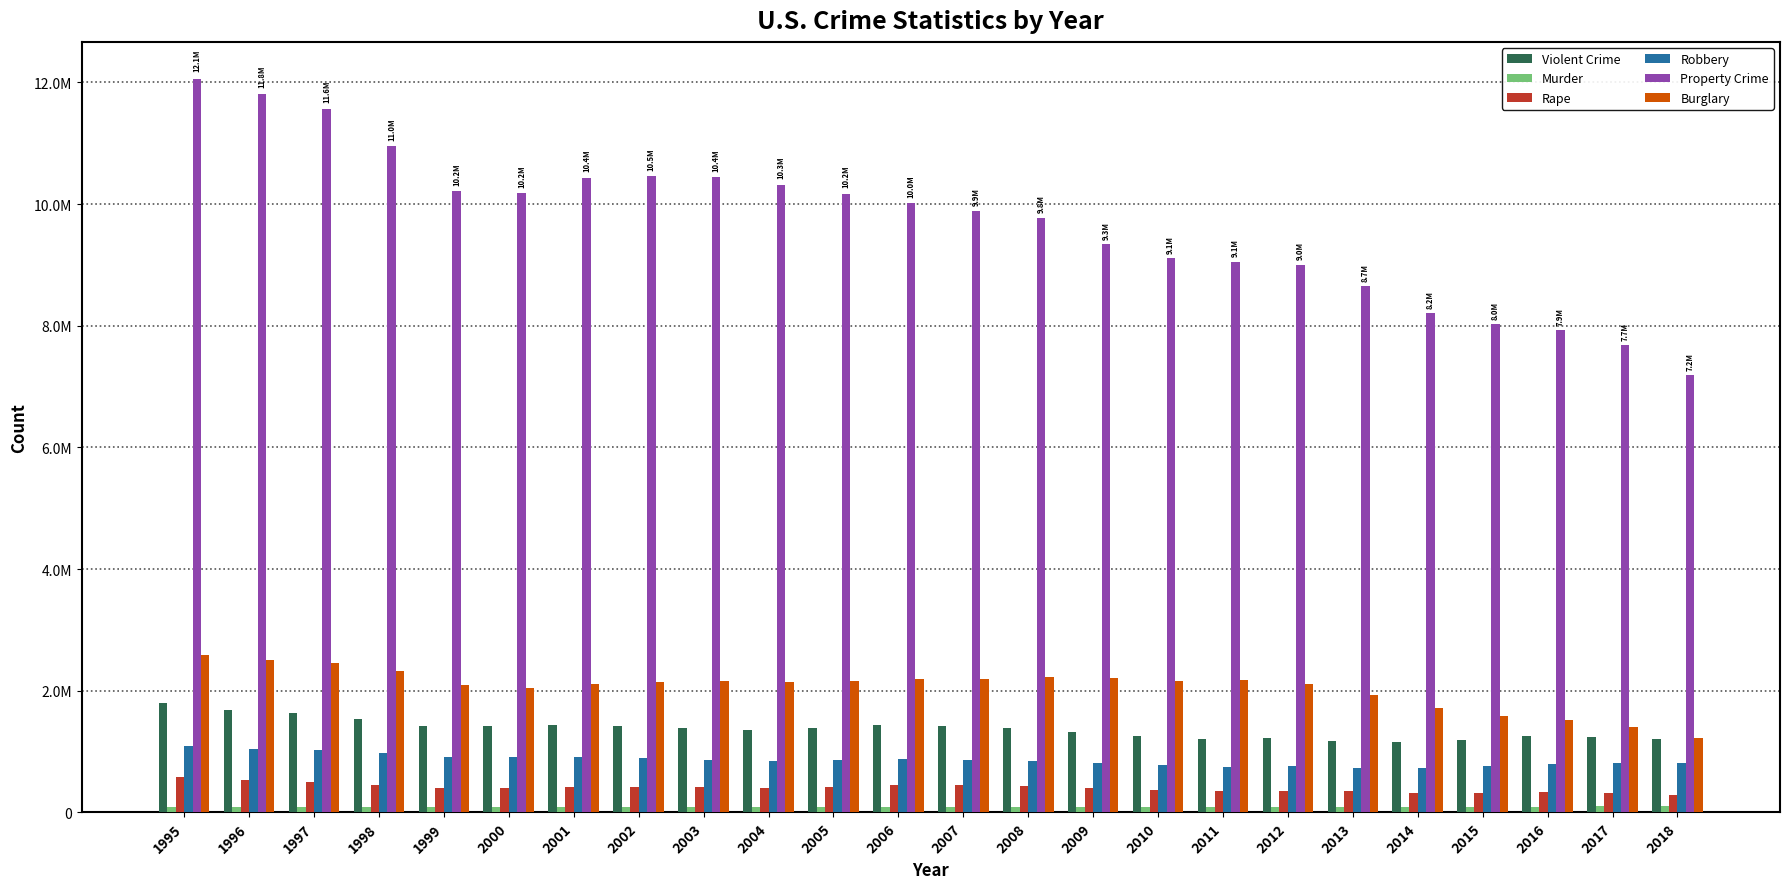

What is the sum of the Murder values at 2008 and 2017?

190458